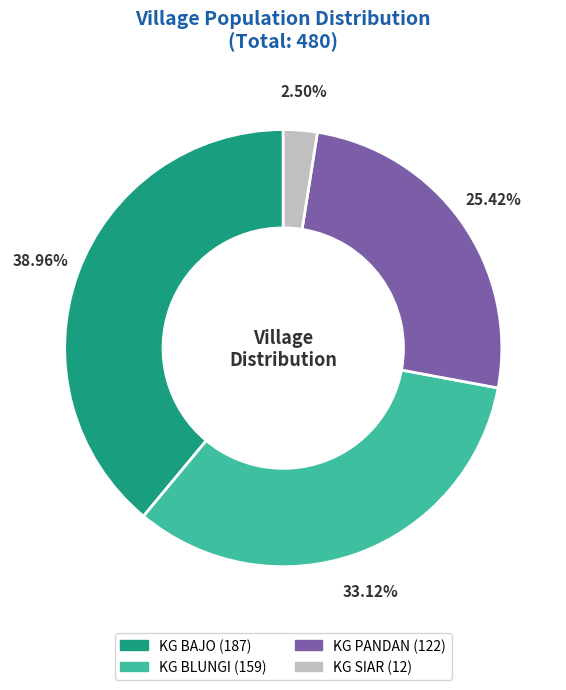

Rank the categories by value from lowest to highest.

KG SIAR, KG PANDAN, KG BLUNGI, KG BAJO